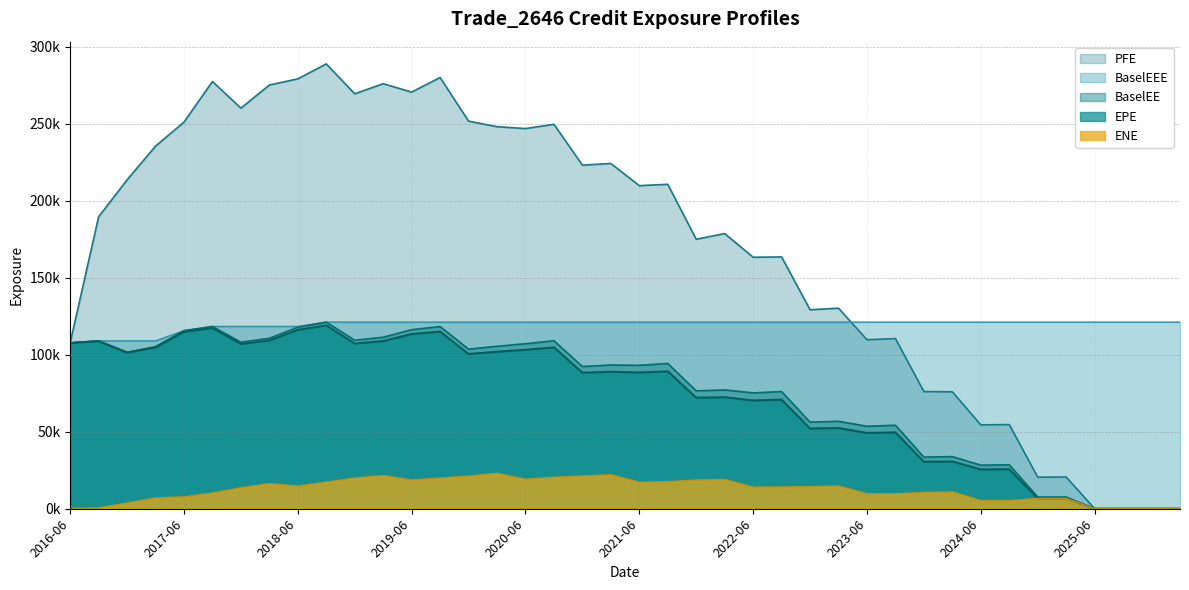

What is the label of the 35th point from the left?

2024-12-27